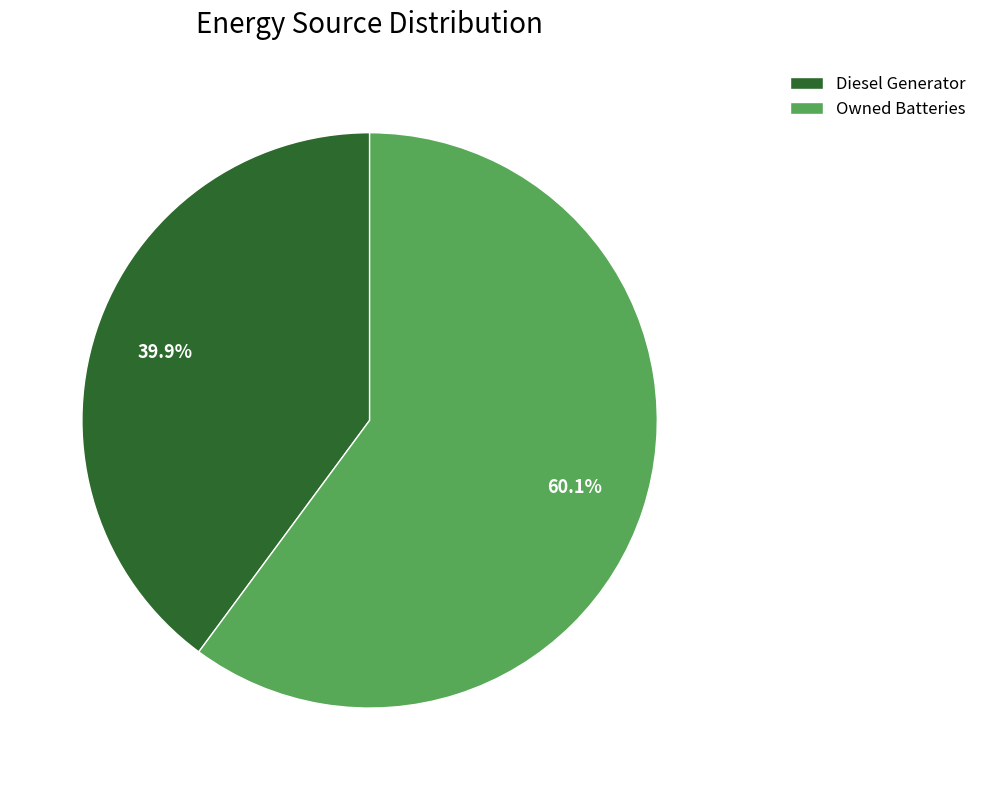

Rank the categories by value from highest to lowest.

Owned Batteries, Diesel Generator